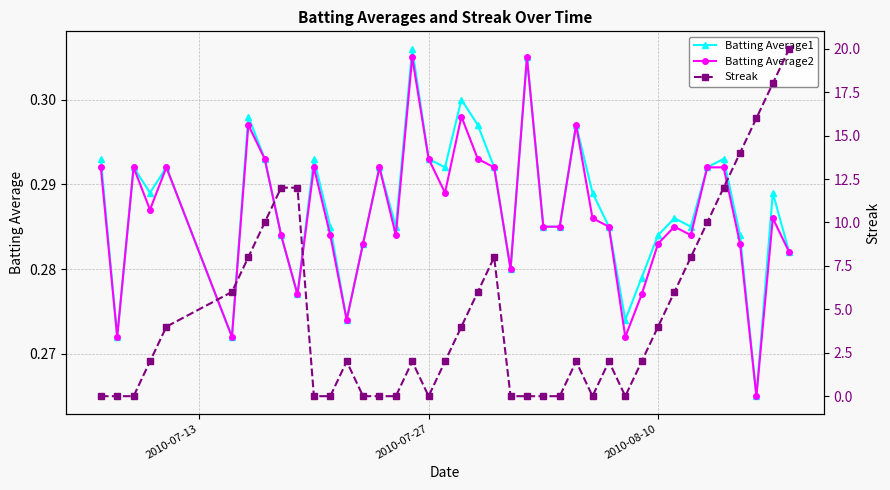

Count the Batting Average2 values in the range 0 to 1.

40